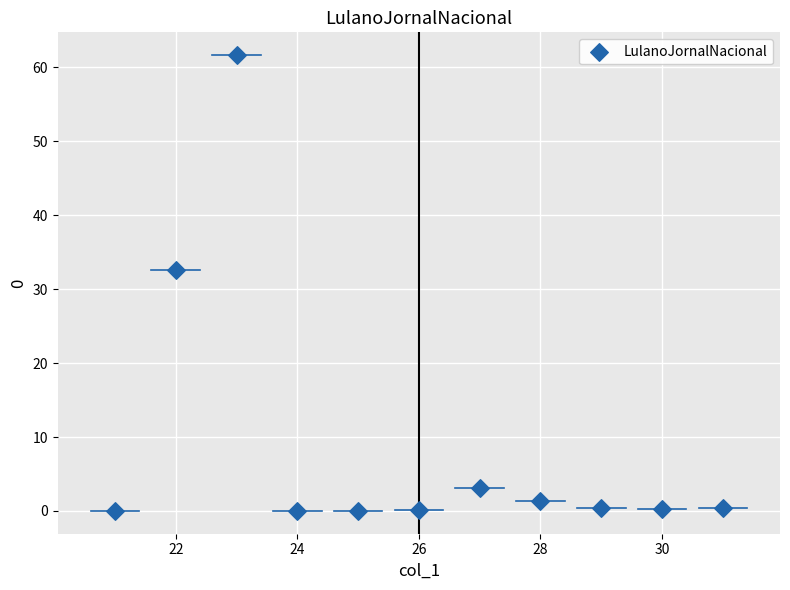

What Y value in the scatter plot is closest to 30?

32.6